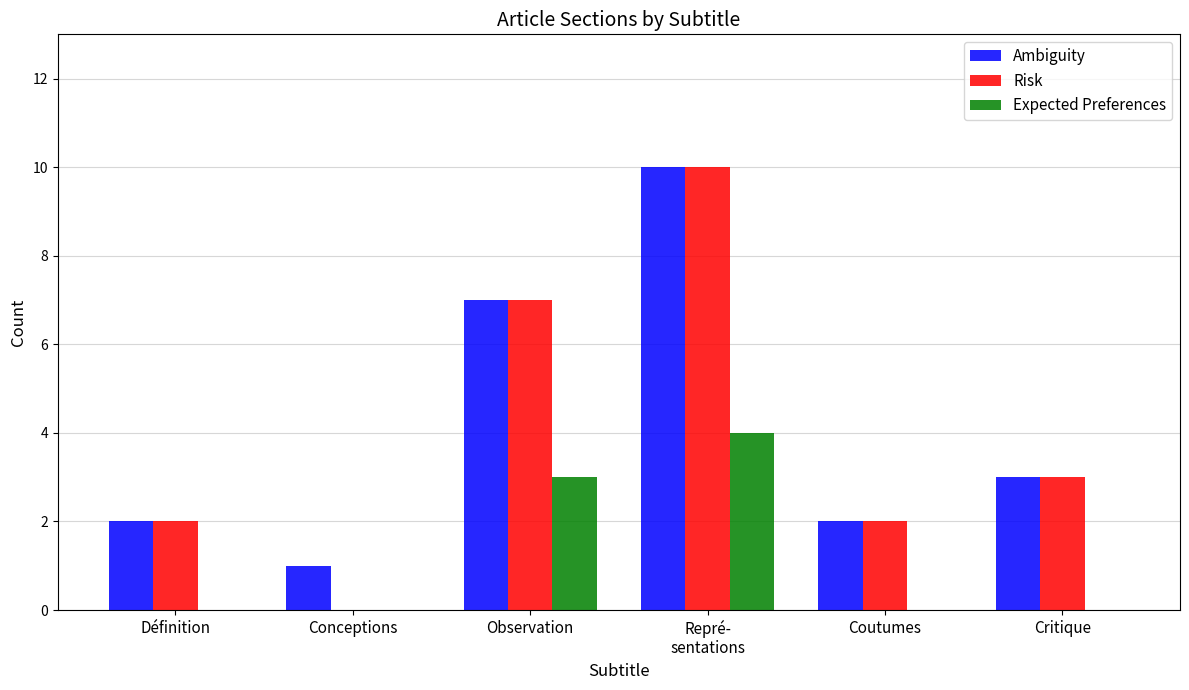

At which category does the chart reach its peak across all series?

Repré-
sentations